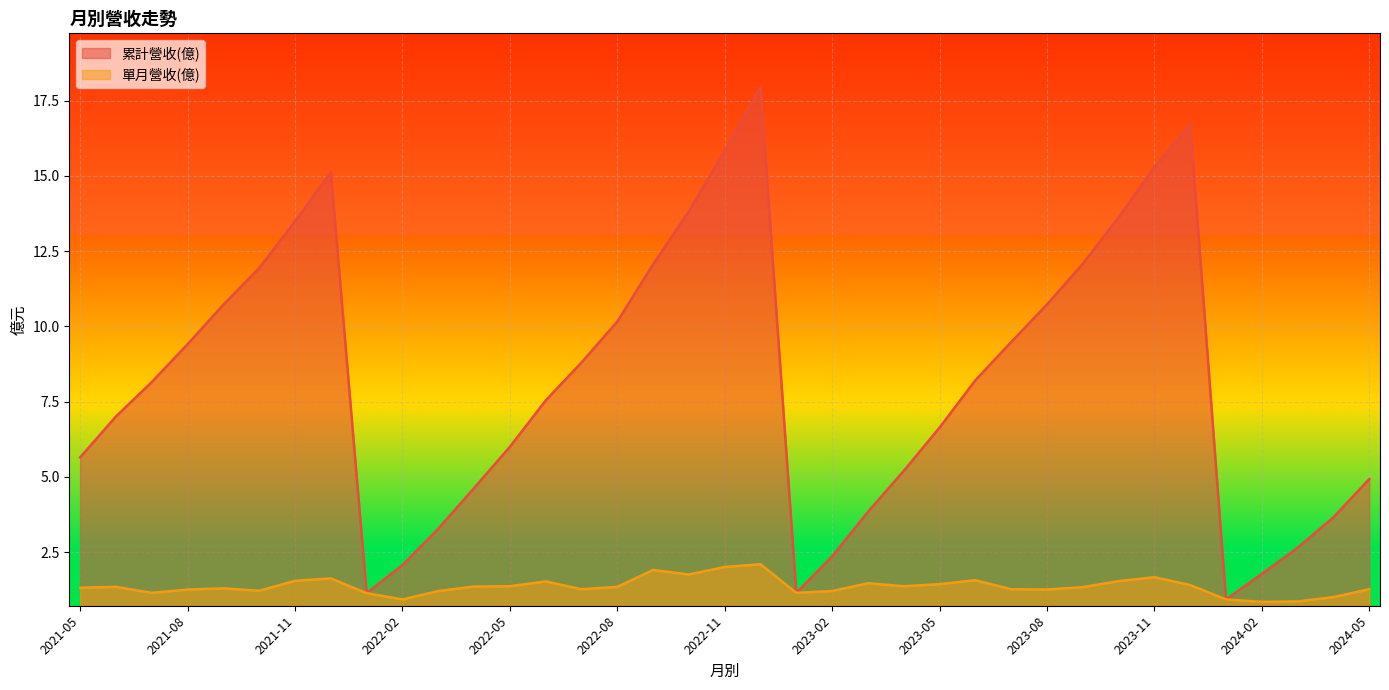

True or false: 單月營收(億) has a value of 0.7 at 2021-12.

False